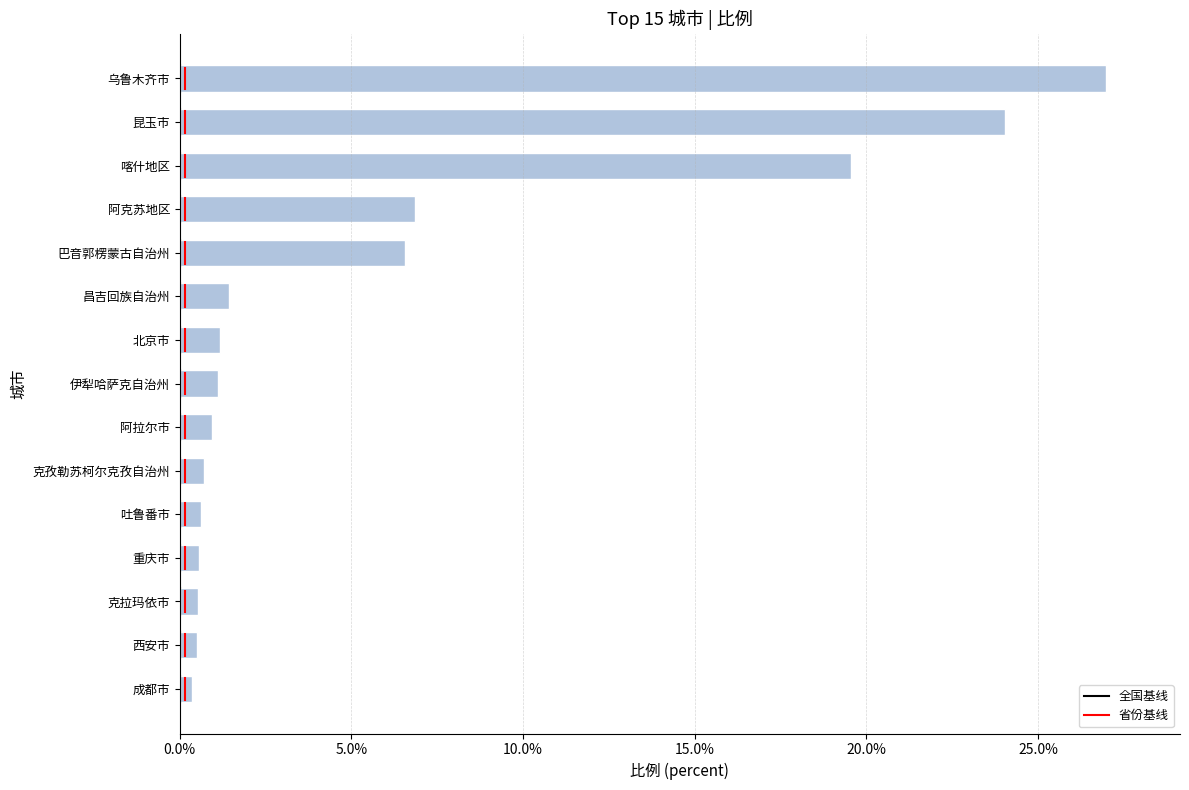

The value at 巴音郭楞蒙古自治州 is 9.9. True or false?

False